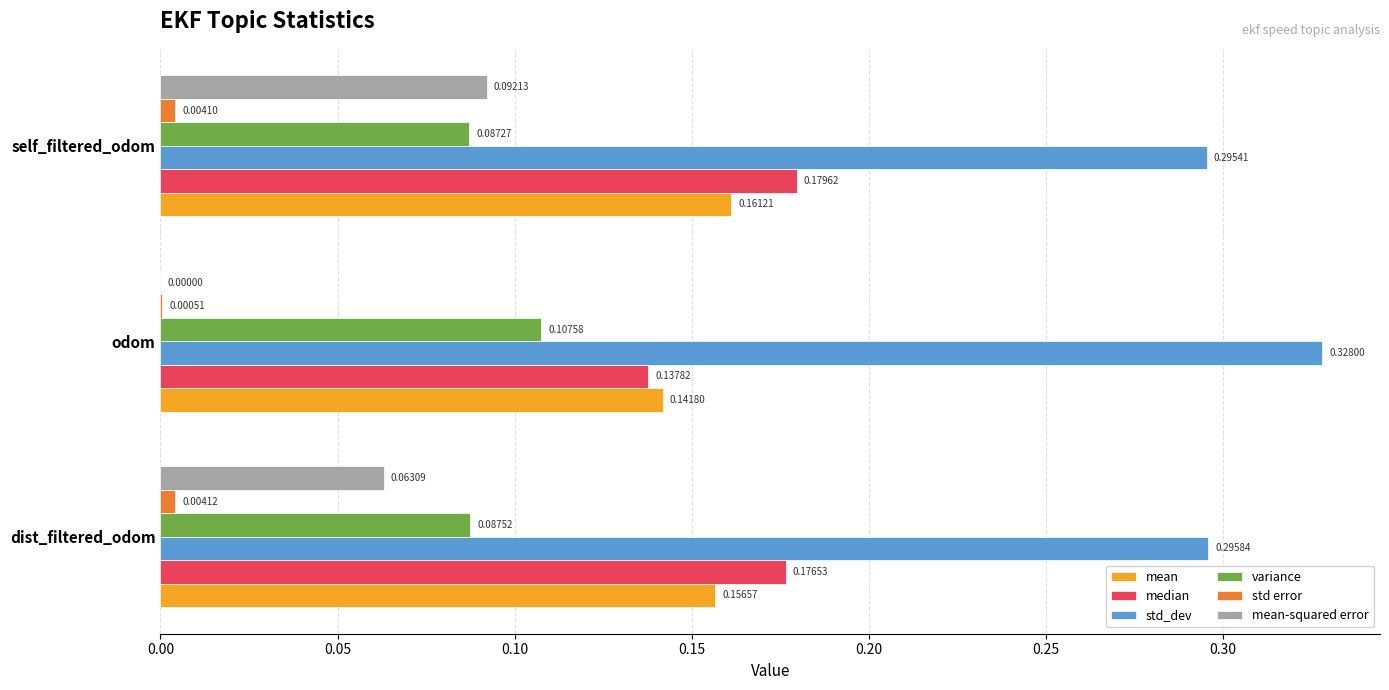

Count the variance values in the range 0 to 1.

3